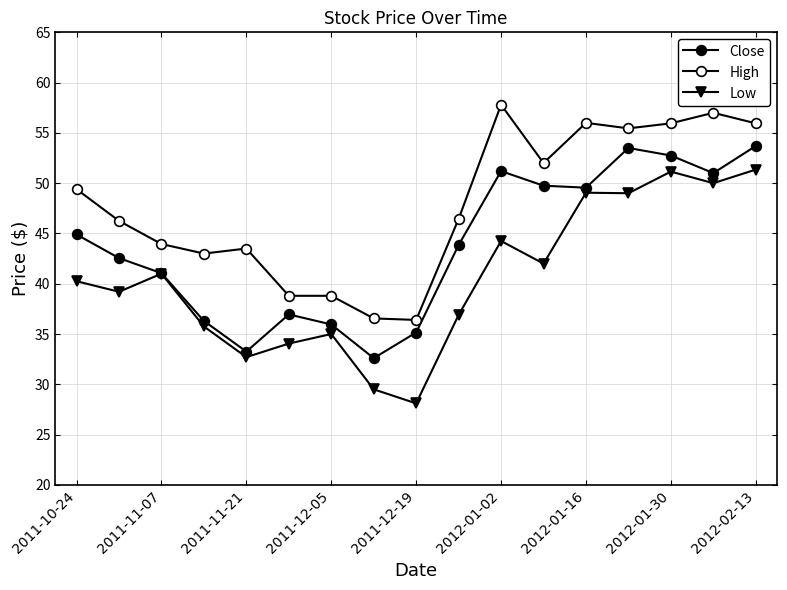

What is the smallest value displayed?

28.1